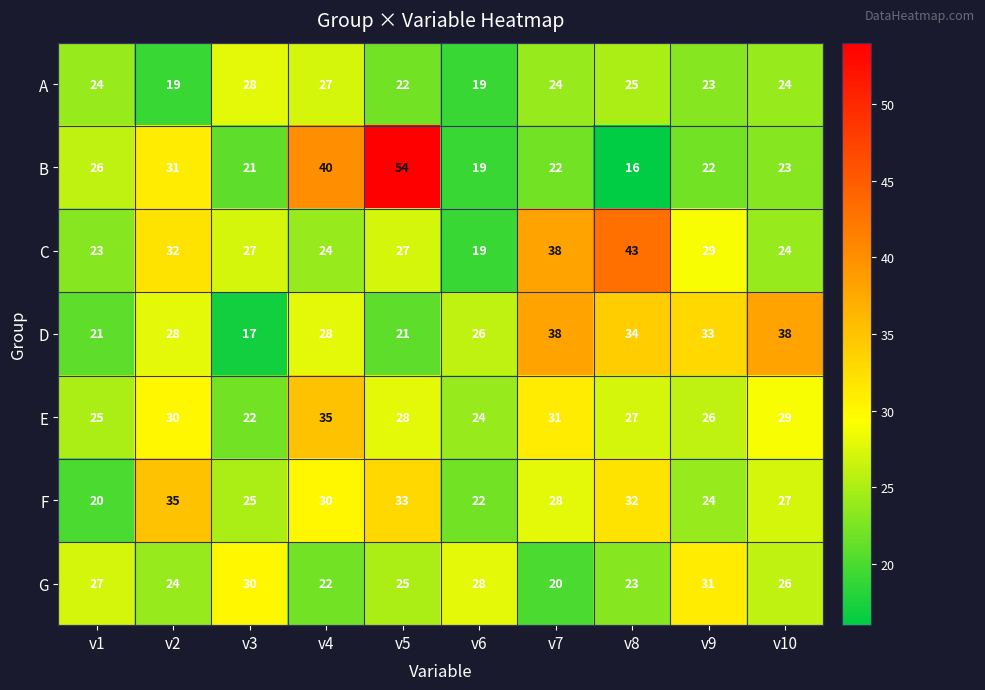

Count the number of categories in the chart.

10